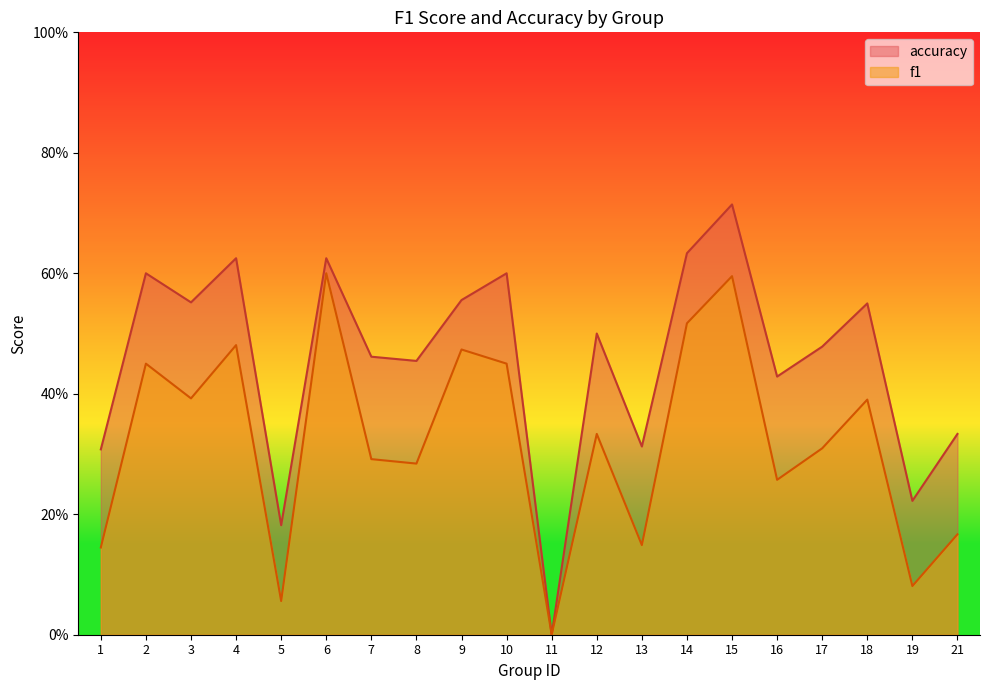

True or false: f1 and accuracy cross at least once.

False